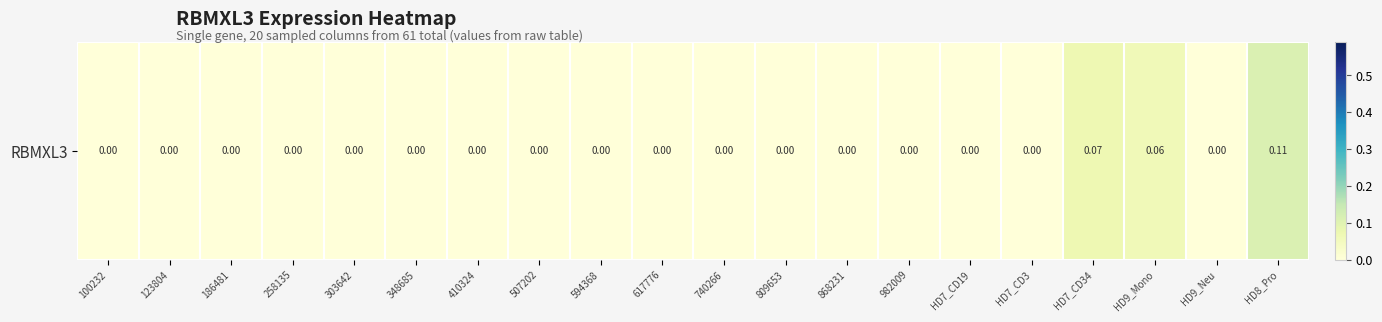

What is the greatest value displayed?

0.1